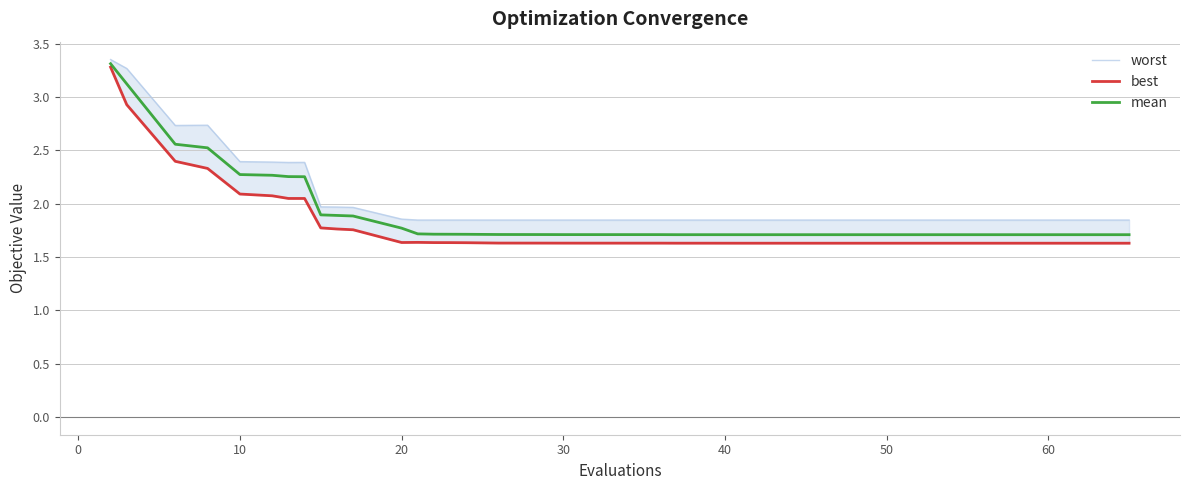

What is the highest value of the mean series?

3.3